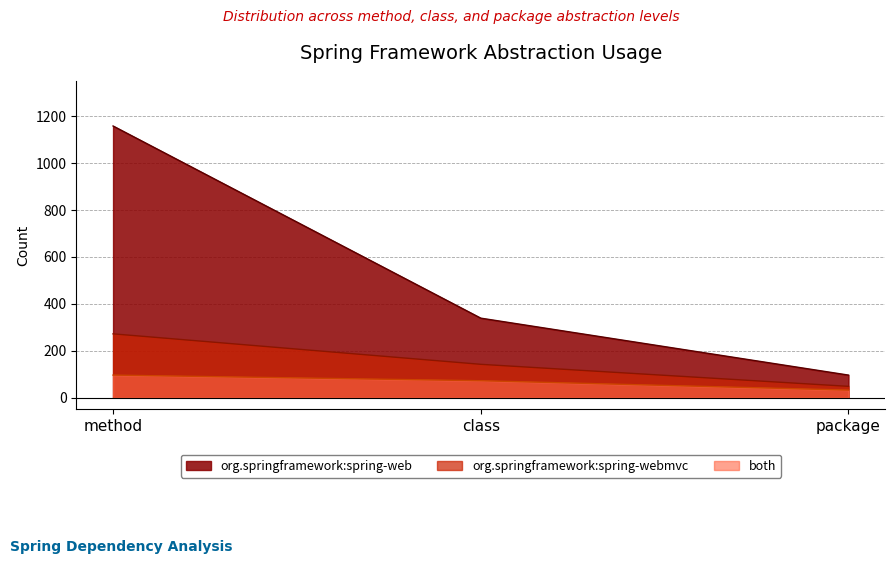

What is the difference between the maximum and minimum values in the both series?

64